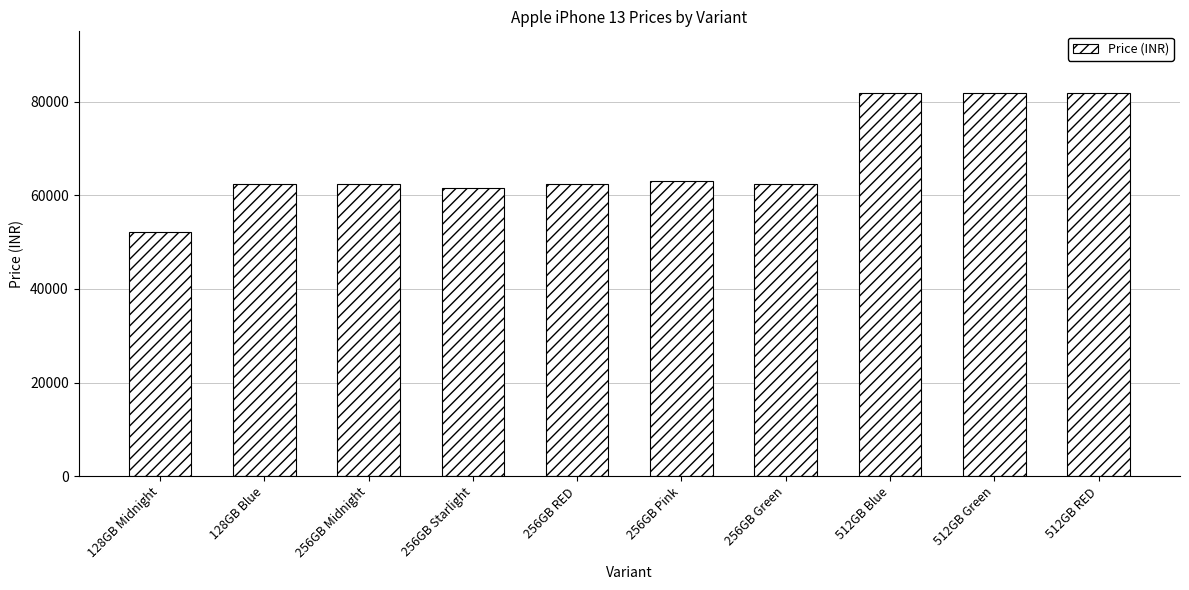

The value at 512GB RED is 81900. True or false?

True